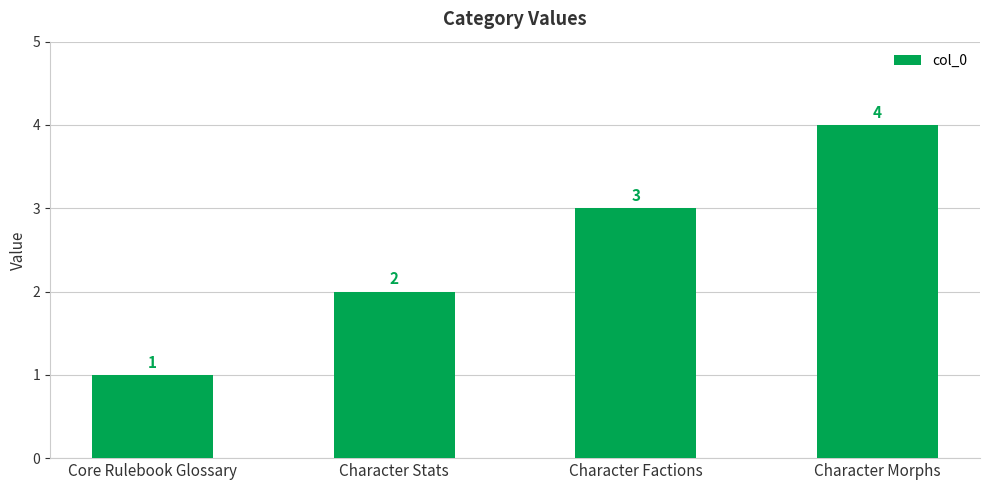

At which label is the value closest to 2?

Character Stats